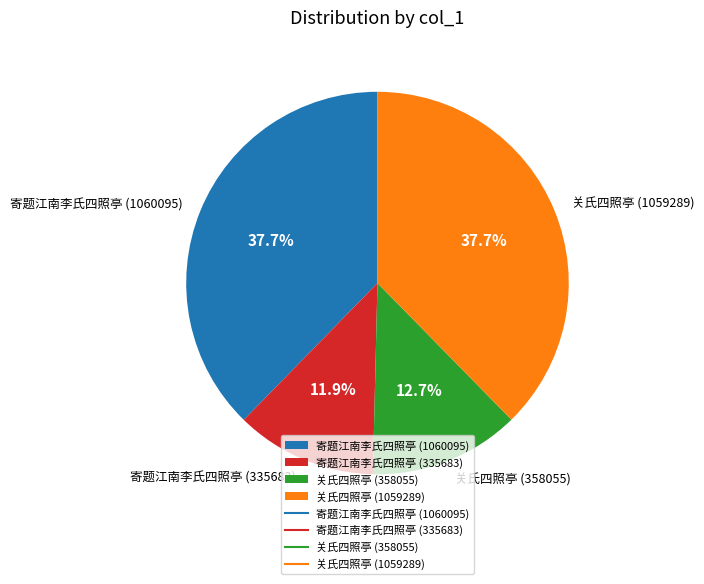

The 寄题江南李氏四照亭 (1060095) slice represents 38% of the pie. True or false?

True